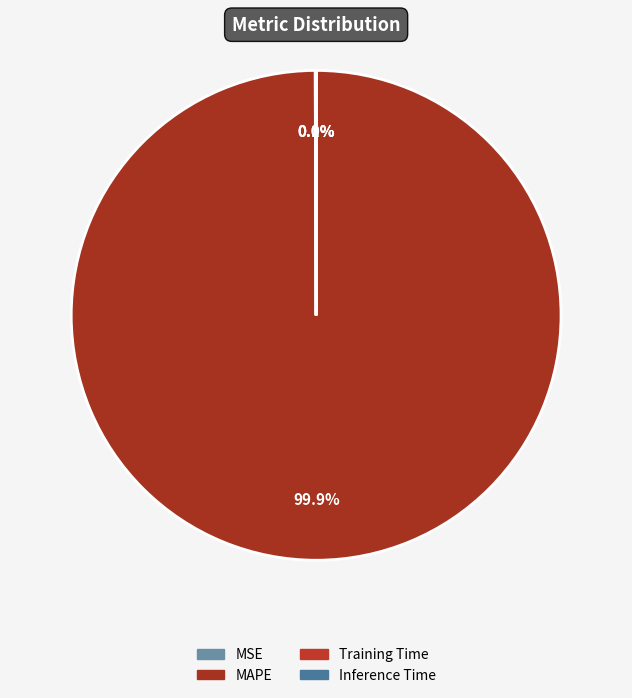

Do Training Time and MSE together represent more than half of the pie?

No